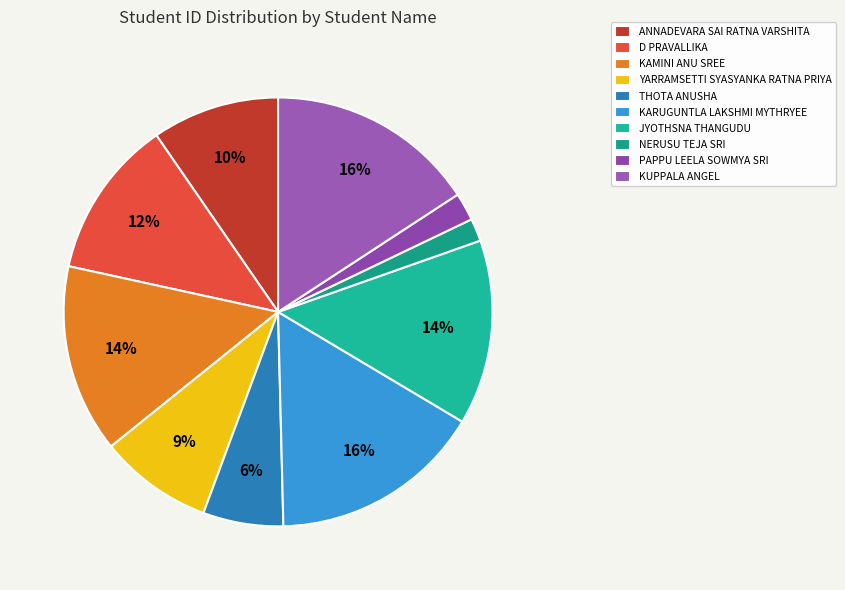

To the nearest percent, what is the average slice percentage?

10%